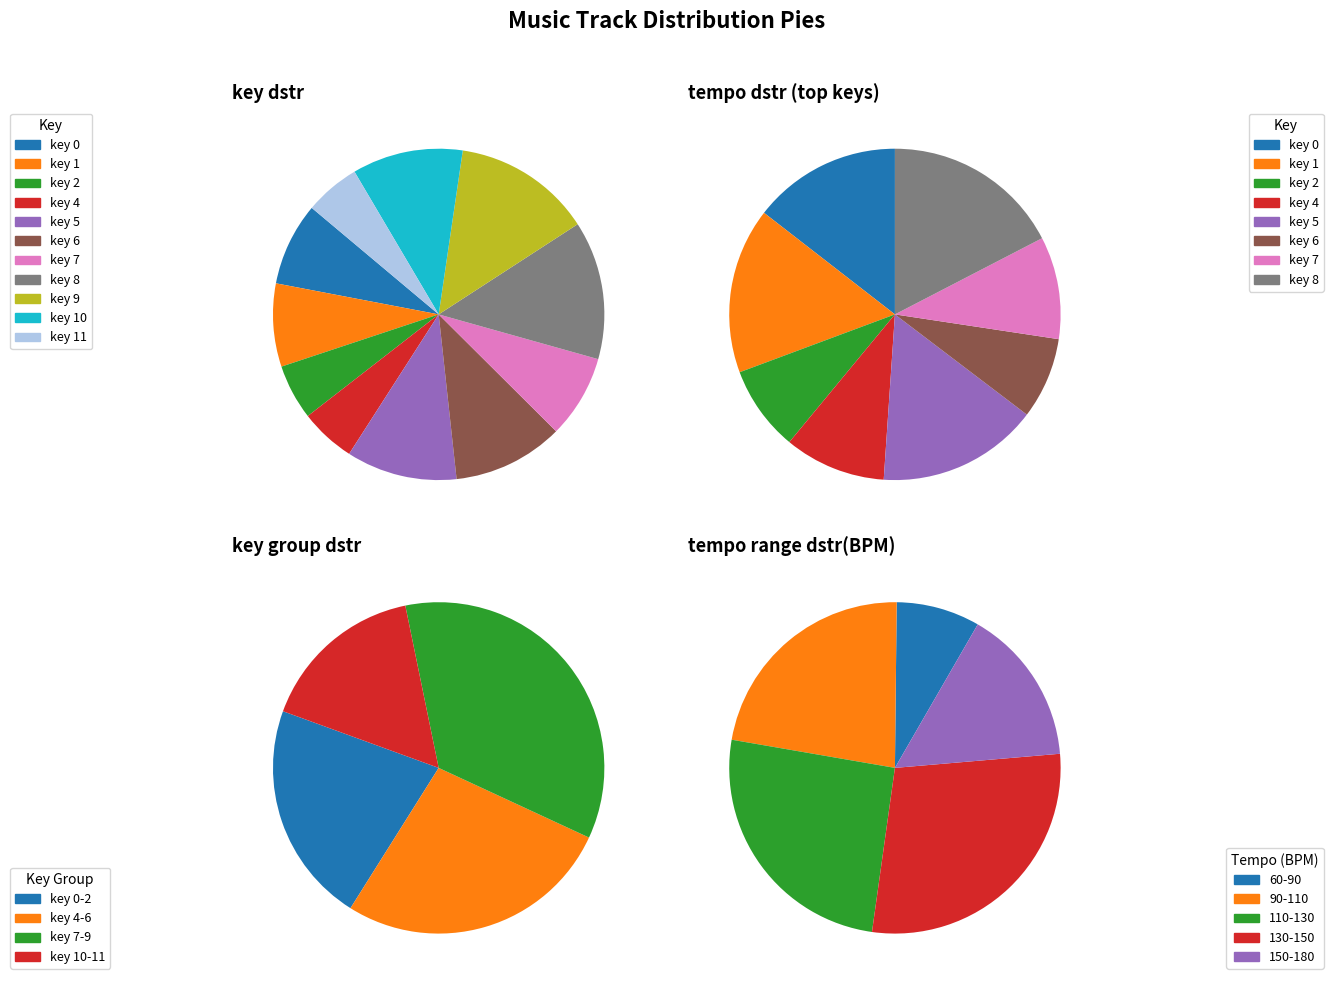

To the nearest percent, what percentage of the pie is key 8?

14%